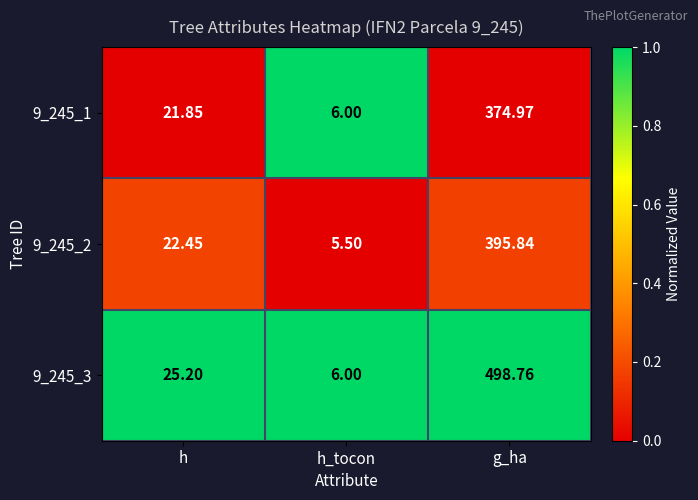

Where is 9_245_1 nearest to the value 190?

h